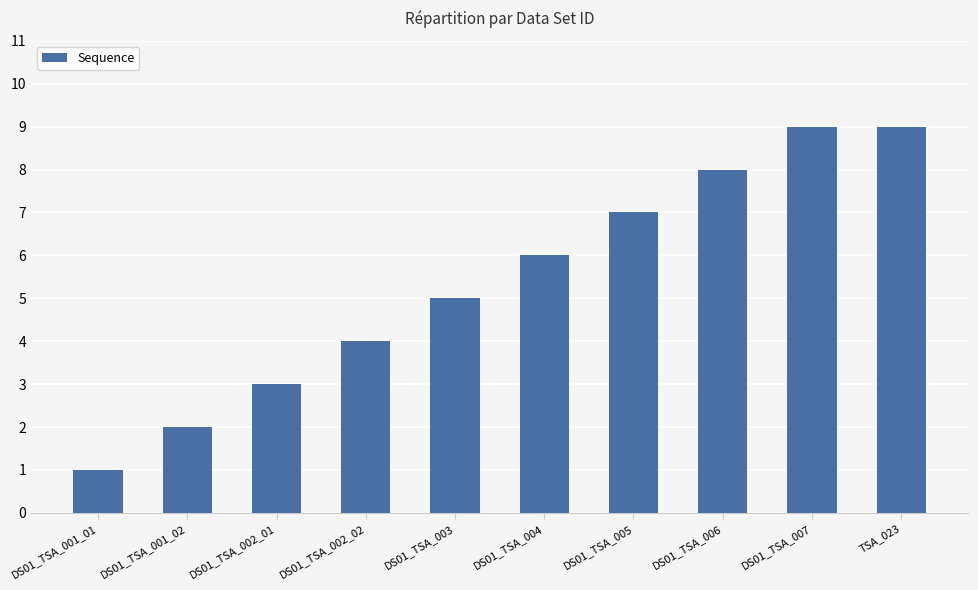

What is the sum of all values?

54